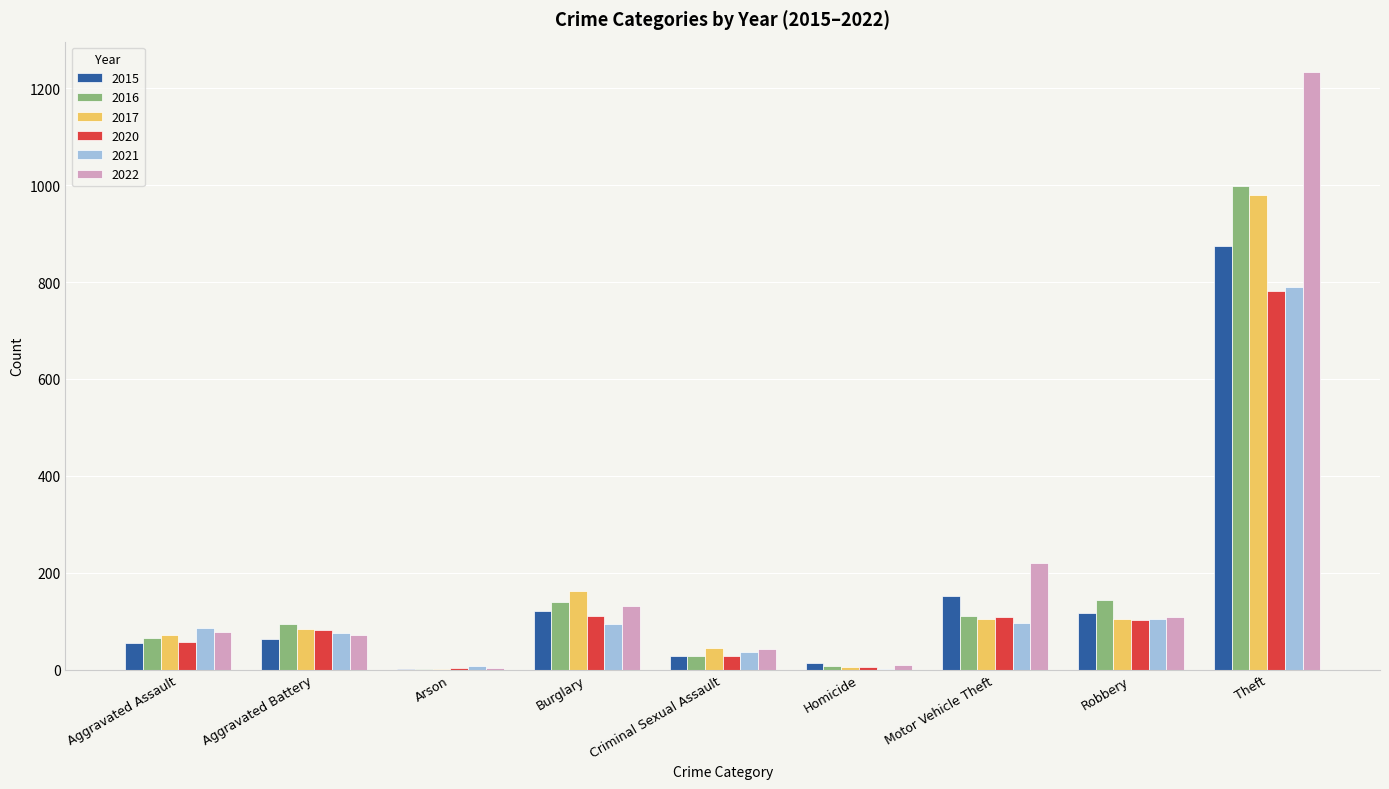

Which series has the widest spread of values?

2022